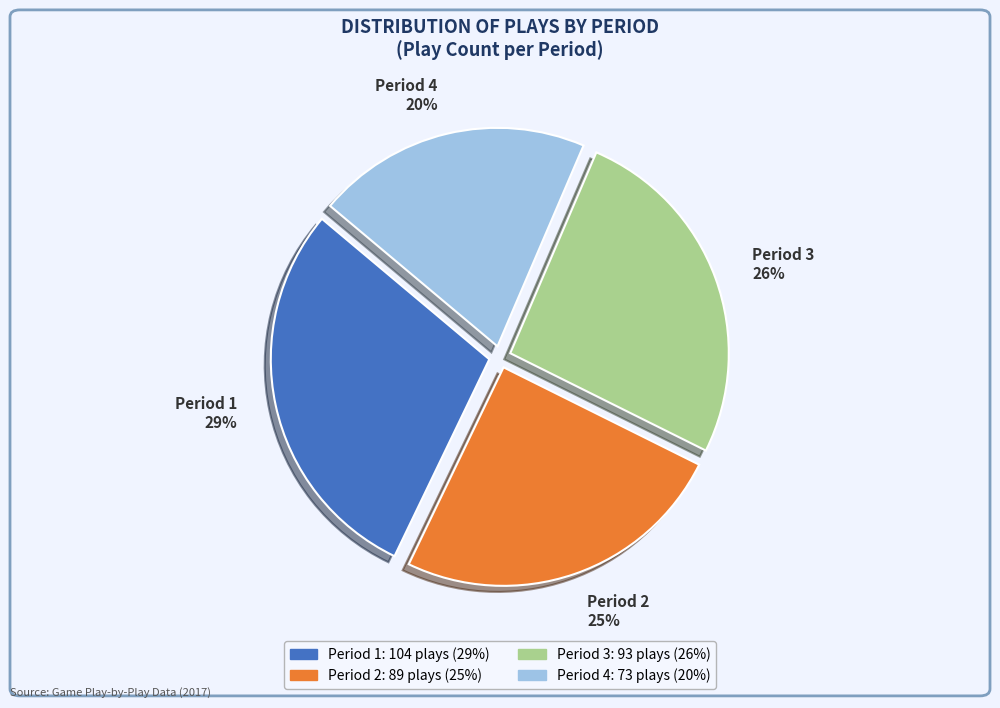

Which slice is the smallest?

Period 4 20%